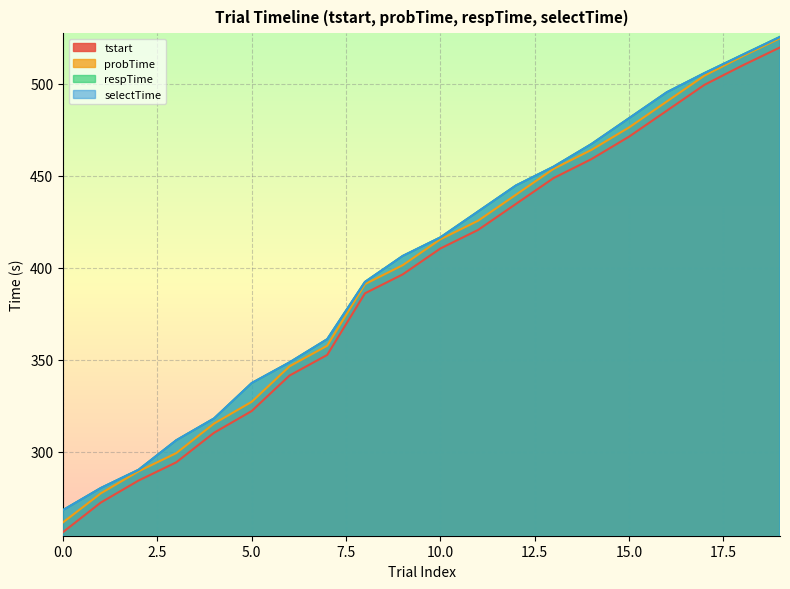

Rank the series by their maximum value, from highest to lowest.

selectTime, respTime, probTime, tstart